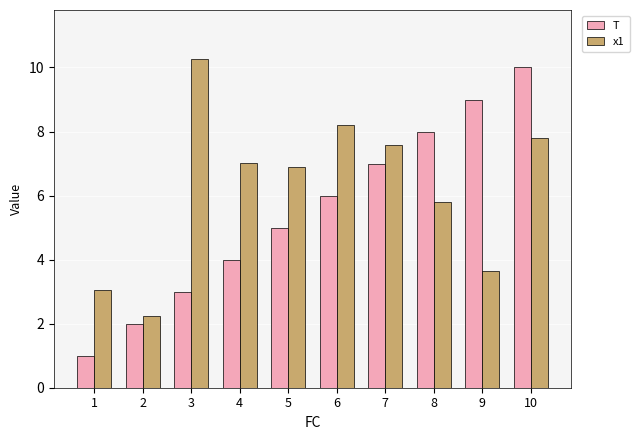

At which label is x1 closest to 6?

8